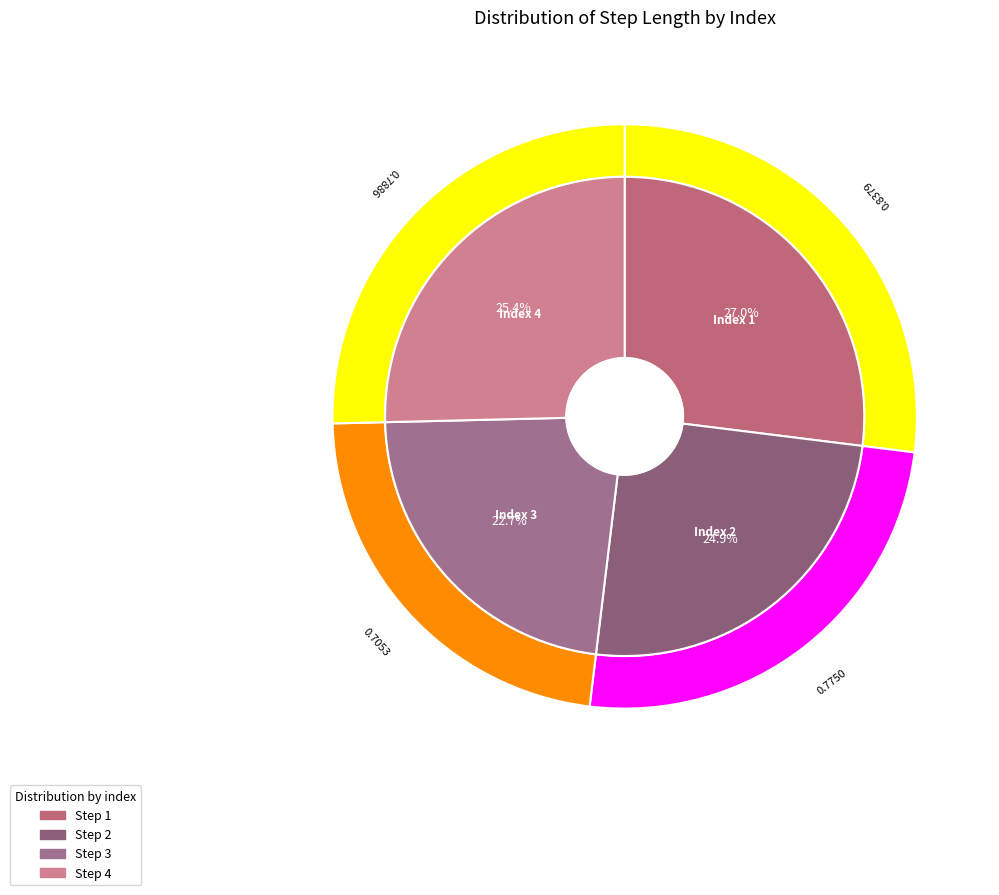

Rank the categories by value from highest to lowest.

1, 4, 2, 3